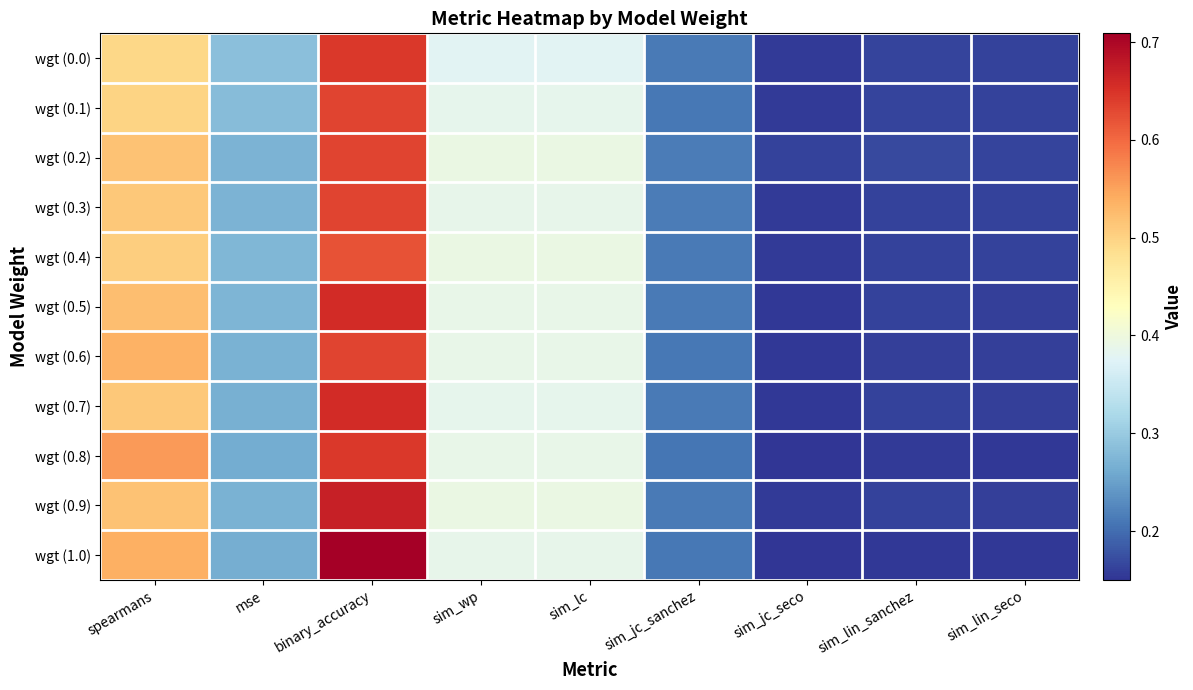

Reading left to right, list all the values displayed in this chart.

wgt (0.0): spearmans=0.5	mse=0.3	binary_accuracy=0.6	sim_wp=0.4	sim_lc=0.4	sim_jc_sanchez=0.2	sim_jc_seco=0.2	sim_lin_sanchez=0.2	sim_lin_seco=0.2
wgt (0.1): spearmans=0.5	mse=0.3	binary_accuracy=0.6	sim_wp=0.4	sim_lc=0.4	sim_jc_sanchez=0.2	sim_jc_seco=0.2	sim_lin_sanchez=0.2	sim_lin_seco=0.2
wgt (0.2): spearmans=0.5	mse=0.3	binary_accuracy=0.6	sim_wp=0.4	sim_lc=0.4	sim_jc_sanchez=0.2	sim_jc_seco=0.2	sim_lin_sanchez=0.2	sim_lin_seco=0.2
wgt (0.3): spearmans=0.5	mse=0.3	binary_accuracy=0.6	sim_wp=0.4	sim_lc=0.4	sim_jc_sanchez=0.2	sim_jc_seco=0.2	sim_lin_sanchez=0.2	sim_lin_seco=0.2
wgt (0.4): spearmans=0.5	mse=0.3	binary_accuracy=0.6	sim_wp=0.4	sim_lc=0.4	sim_jc_sanchez=0.2	sim_jc_seco=0.2	sim_lin_sanchez=0.2	sim_lin_seco=0.2
wgt (0.5): spearmans=0.5	mse=0.3	binary_accuracy=0.7	sim_wp=0.4	sim_lc=0.4	sim_jc_sanchez=0.2	sim_jc_seco=0.2	sim_lin_sanchez=0.2	sim_lin_seco=0.2
wgt (0.6): spearmans=0.5	mse=0.3	binary_accuracy=0.6	sim_wp=0.4	sim_lc=0.4	sim_jc_sanchez=0.2	sim_jc_seco=0.2	sim_lin_sanchez=0.2	sim_lin_seco=0.2
wgt (0.7): spearmans=0.5	mse=0.3	binary_accuracy=0.7	sim_wp=0.4	sim_lc=0.4	sim_jc_sanchez=0.2	sim_jc_seco=0.2	sim_lin_sanchez=0.2	sim_lin_seco=0.2
wgt (0.8): spearmans=0.6	mse=0.3	binary_accuracy=0.6	sim_wp=0.4	sim_lc=0.4	sim_jc_sanchez=0.2	sim_jc_seco=0.2	sim_lin_sanchez=0.2	sim_lin_seco=0.2
wgt (0.9): spearmans=0.5	mse=0.3	binary_accuracy=0.7	sim_wp=0.4	sim_lc=0.4	sim_jc_sanchez=0.2	sim_jc_seco=0.2	sim_lin_sanchez=0.2	sim_lin_seco=0.2
wgt (1.0): spearmans=0.5	mse=0.3	binary_accuracy=0.7	sim_wp=0.4	sim_lc=0.4	sim_jc_sanchez=0.2	sim_jc_seco=0.2	sim_lin_sanchez=0.2	sim_lin_seco=0.2